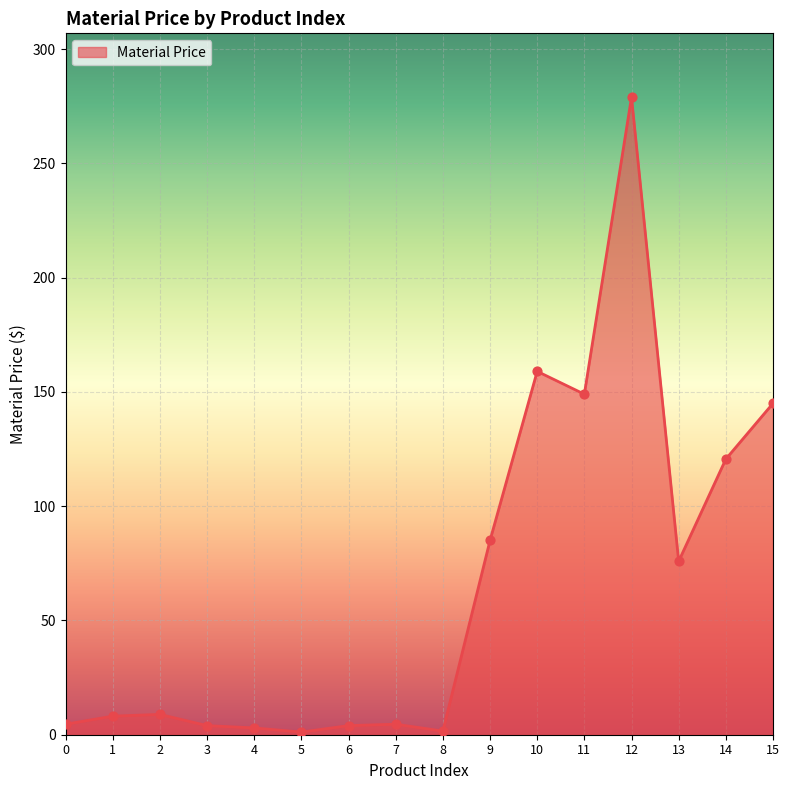

Between 1 and 12, which is larger?

12